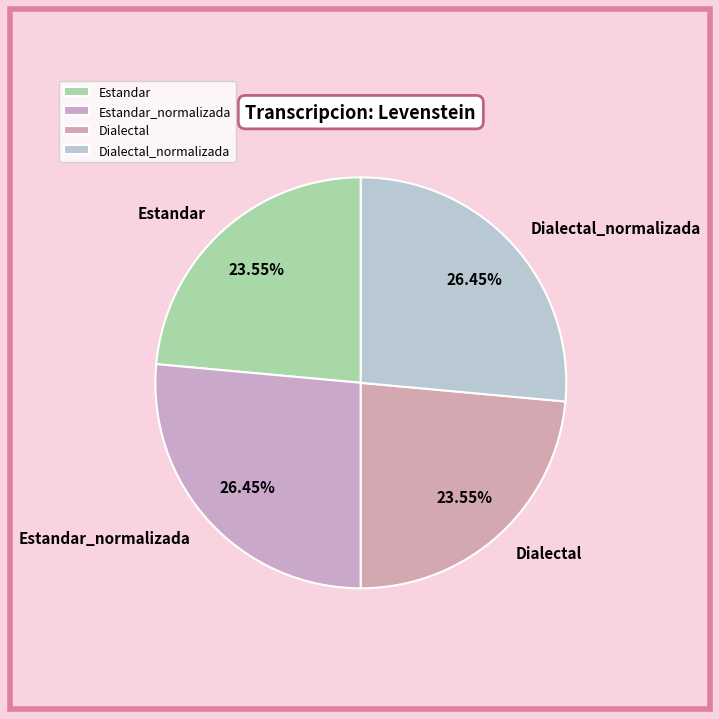

What is the ratio of the value at Dialectal to the value at Estandar?

1.0